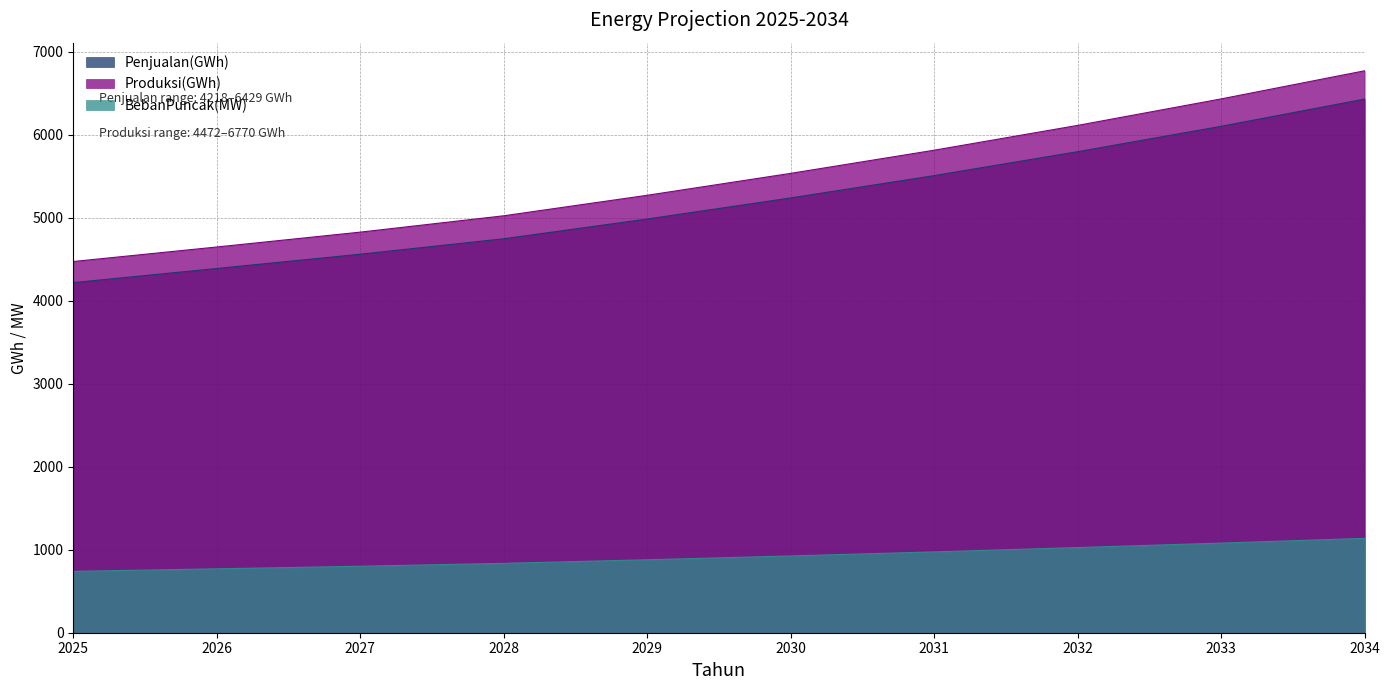

What is the difference between the second highest and second lowest values in the Produksi(GWh) series?

1784